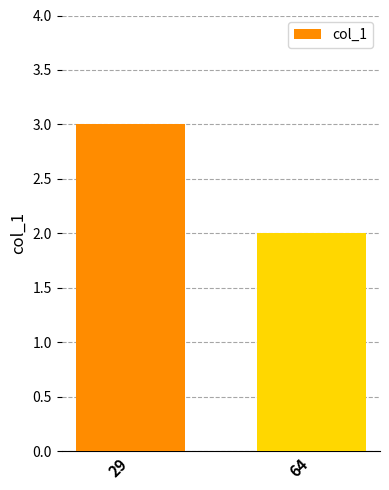

What is the change in value from 29 to 64?

-1